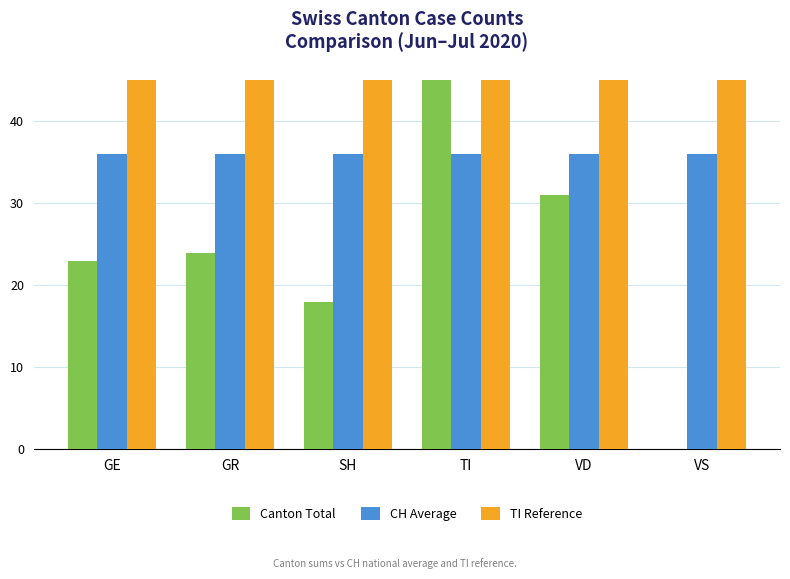

What is the maximum value for Canton Total?

45